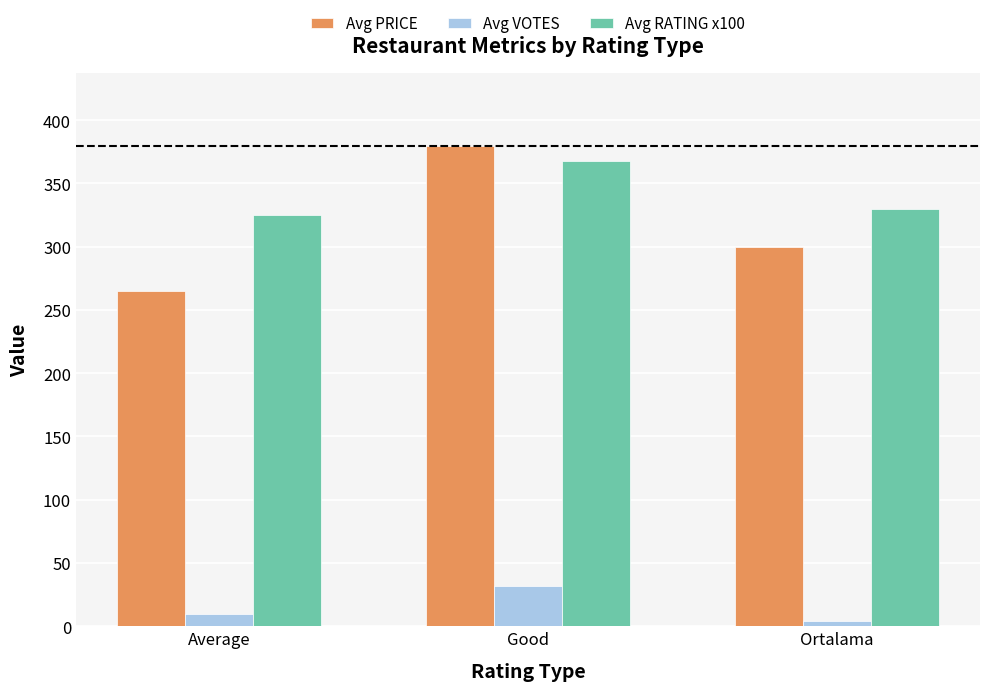

What position from the right is Average?

3